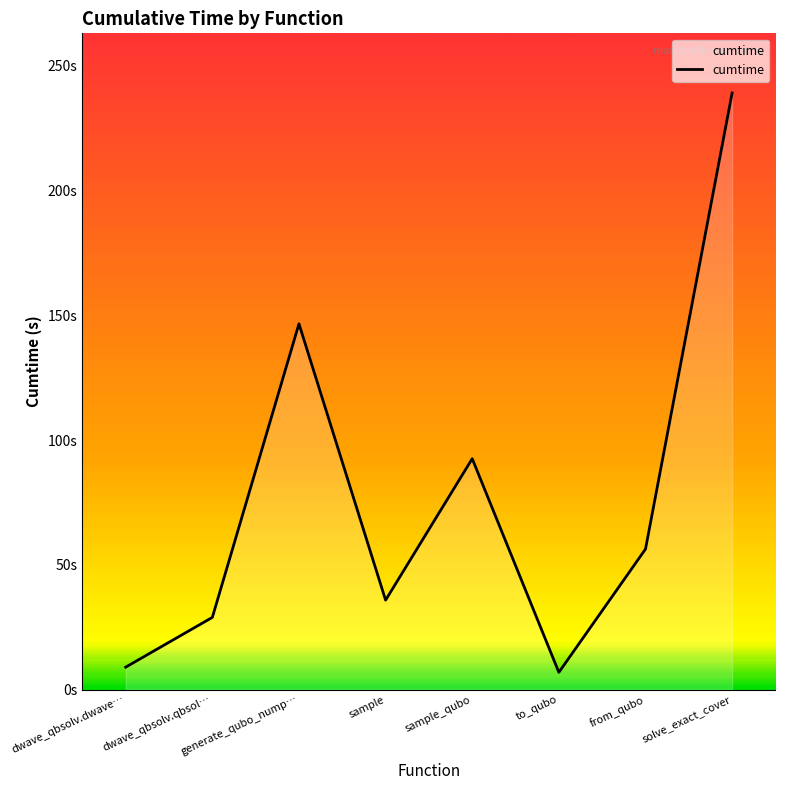

Does the chart have visible grid lines?

No